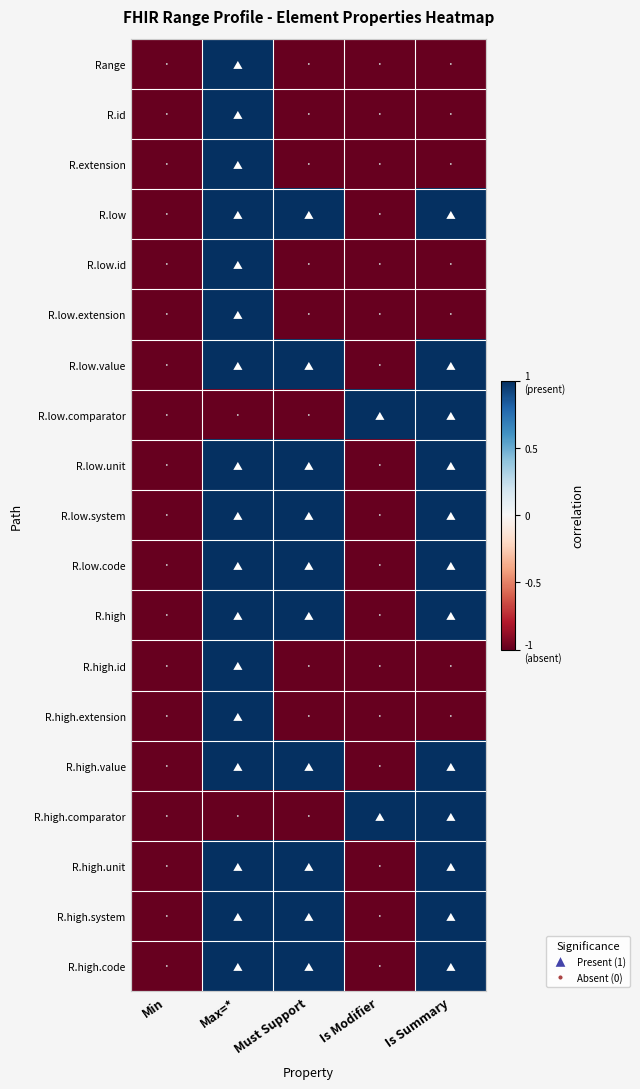

What is the spread (max minus min) of values at Is Modifier?

2